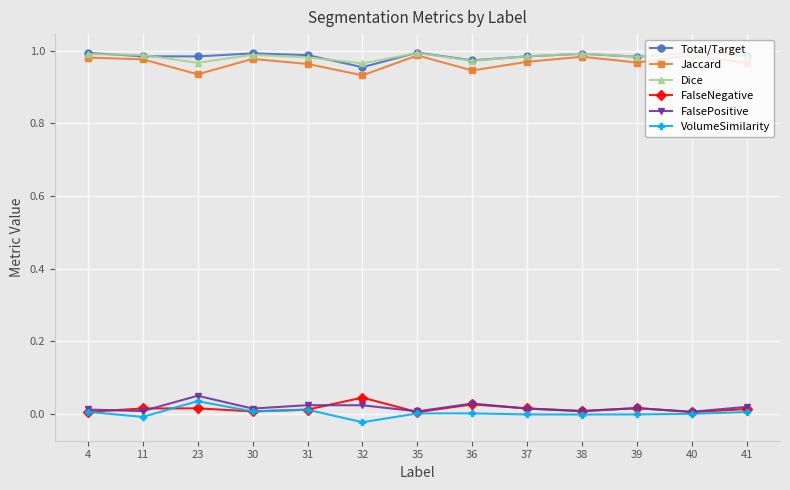

The VolumeSimilarity series shows 0.0 at 35. True or false?

True